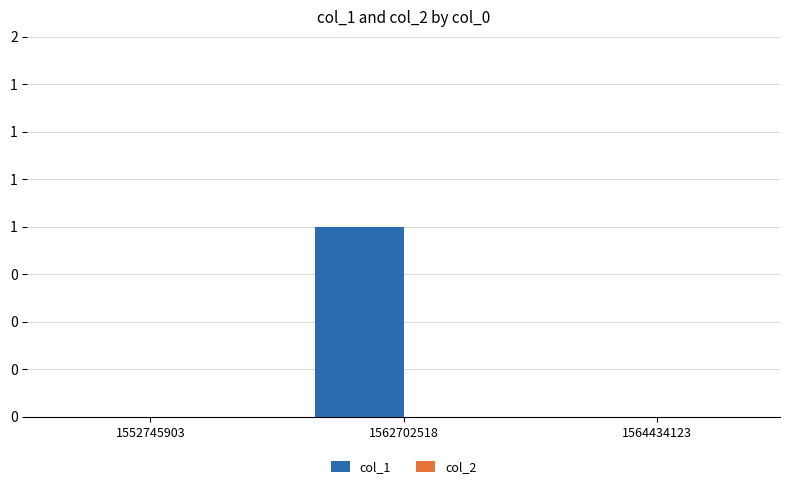

Are the bars grouped side by side (vs. stacked)?

No